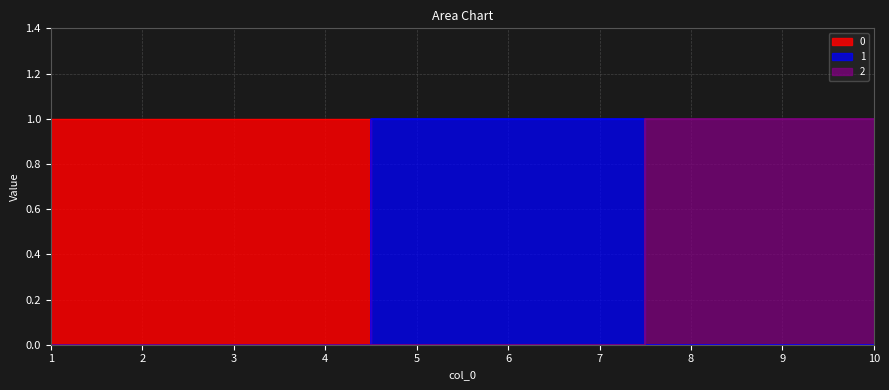

Between 9 and 2, which is larger?

9